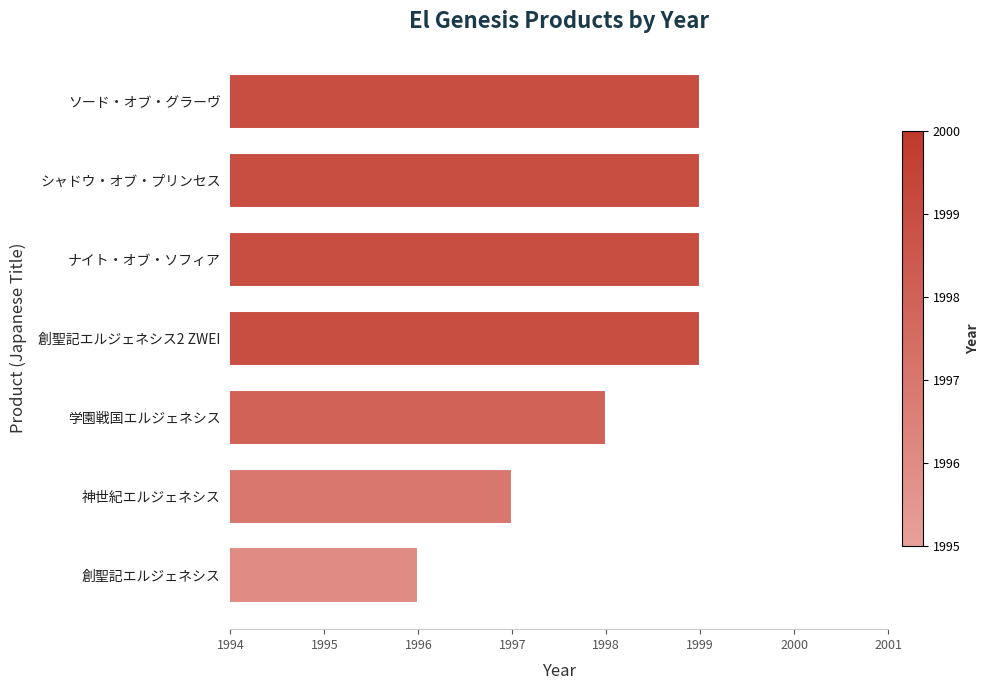

What is the approximate value at ソード・オブ・グラーヴ?

1999